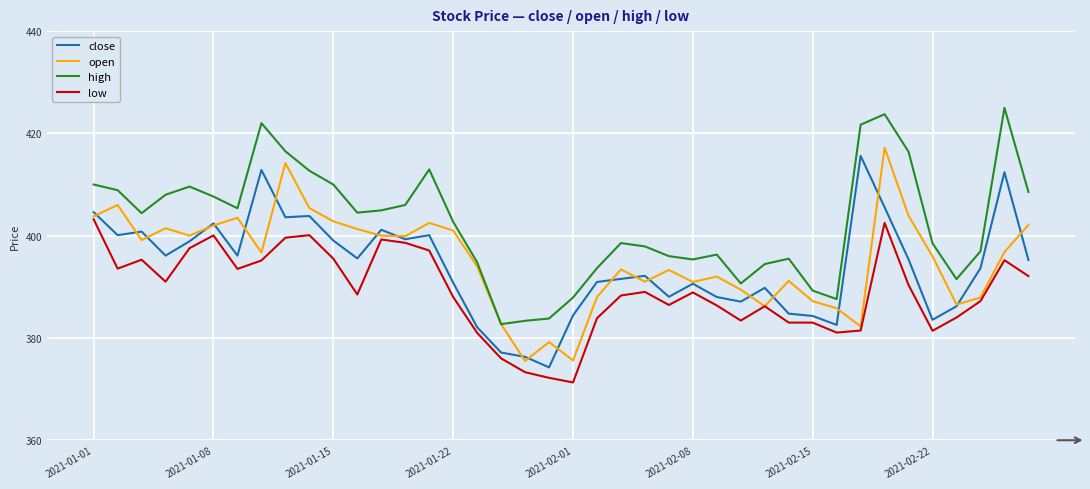

What are all the series names shown in the legend?

close, open, high, low